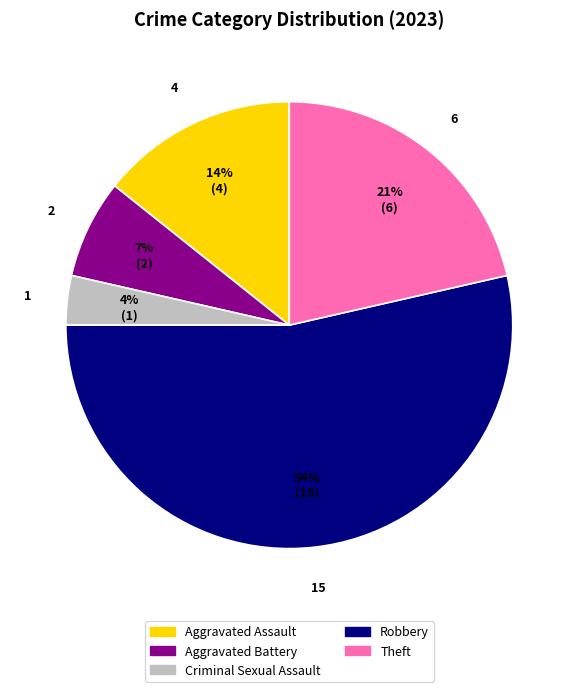

How many segments does this pie chart have?

5